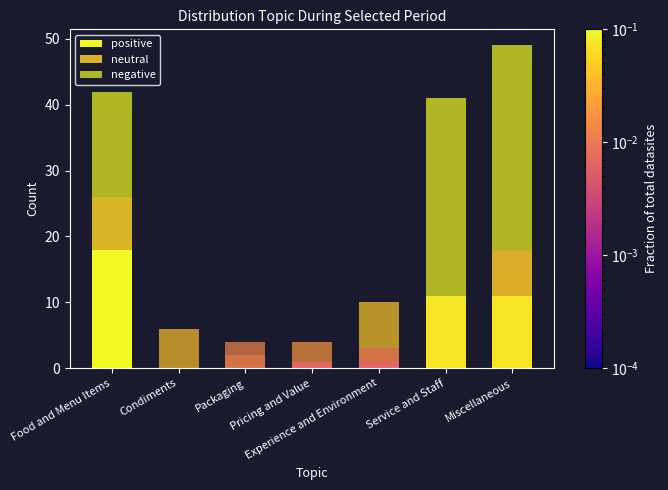

How many series are shown in this chart?

3